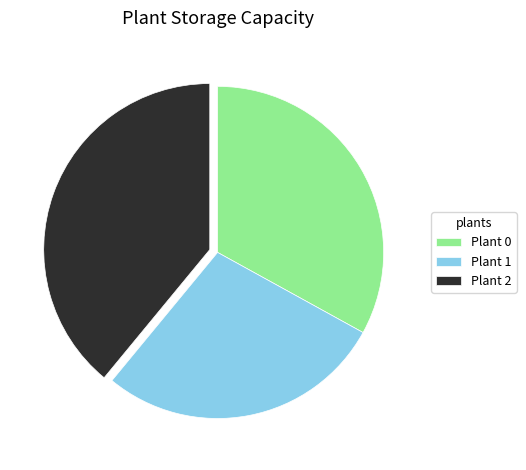

Do Plant 2 and Plant 1 together represent more than half of the pie?

Yes